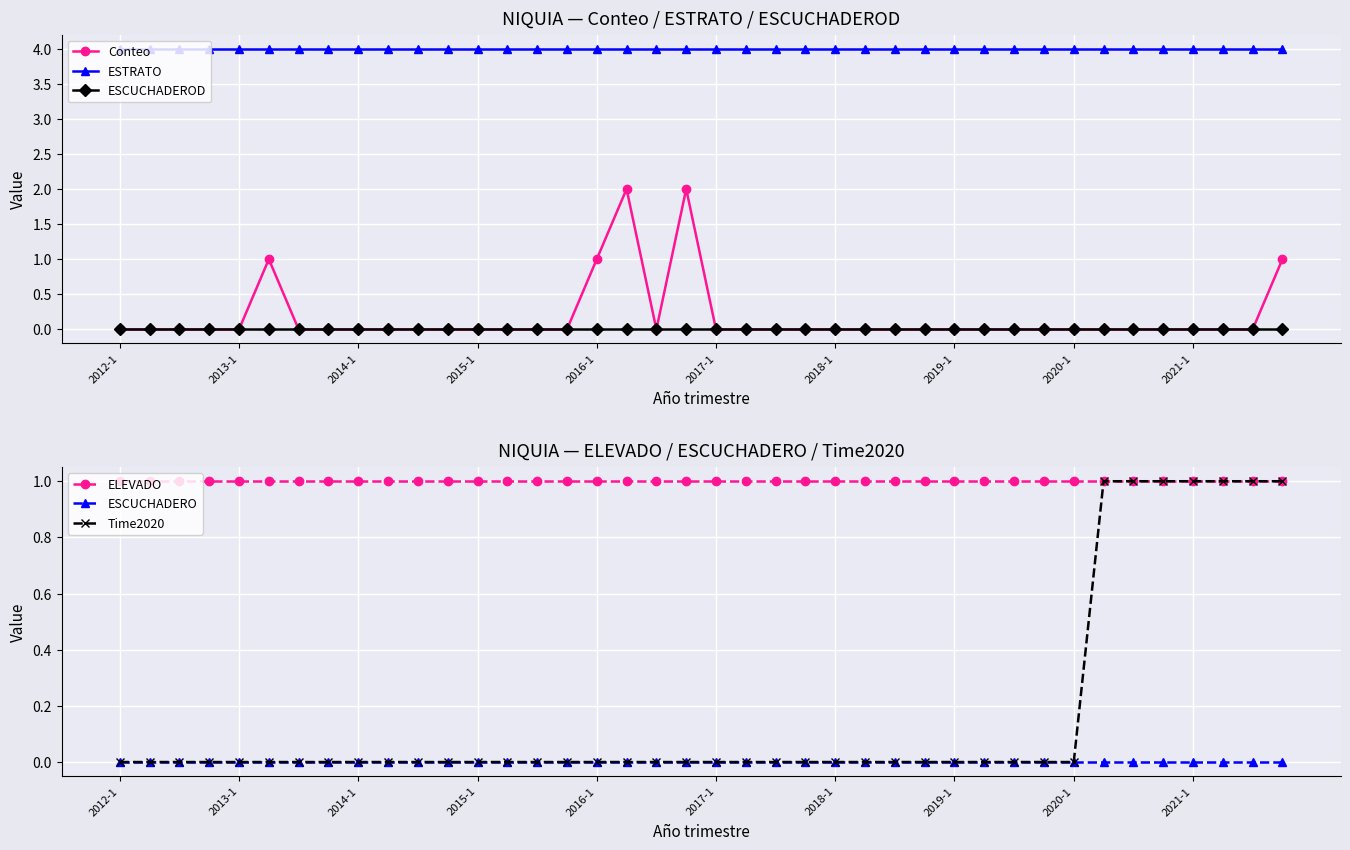

What is the value of the ELEVADO point at the 15th from the left?

1